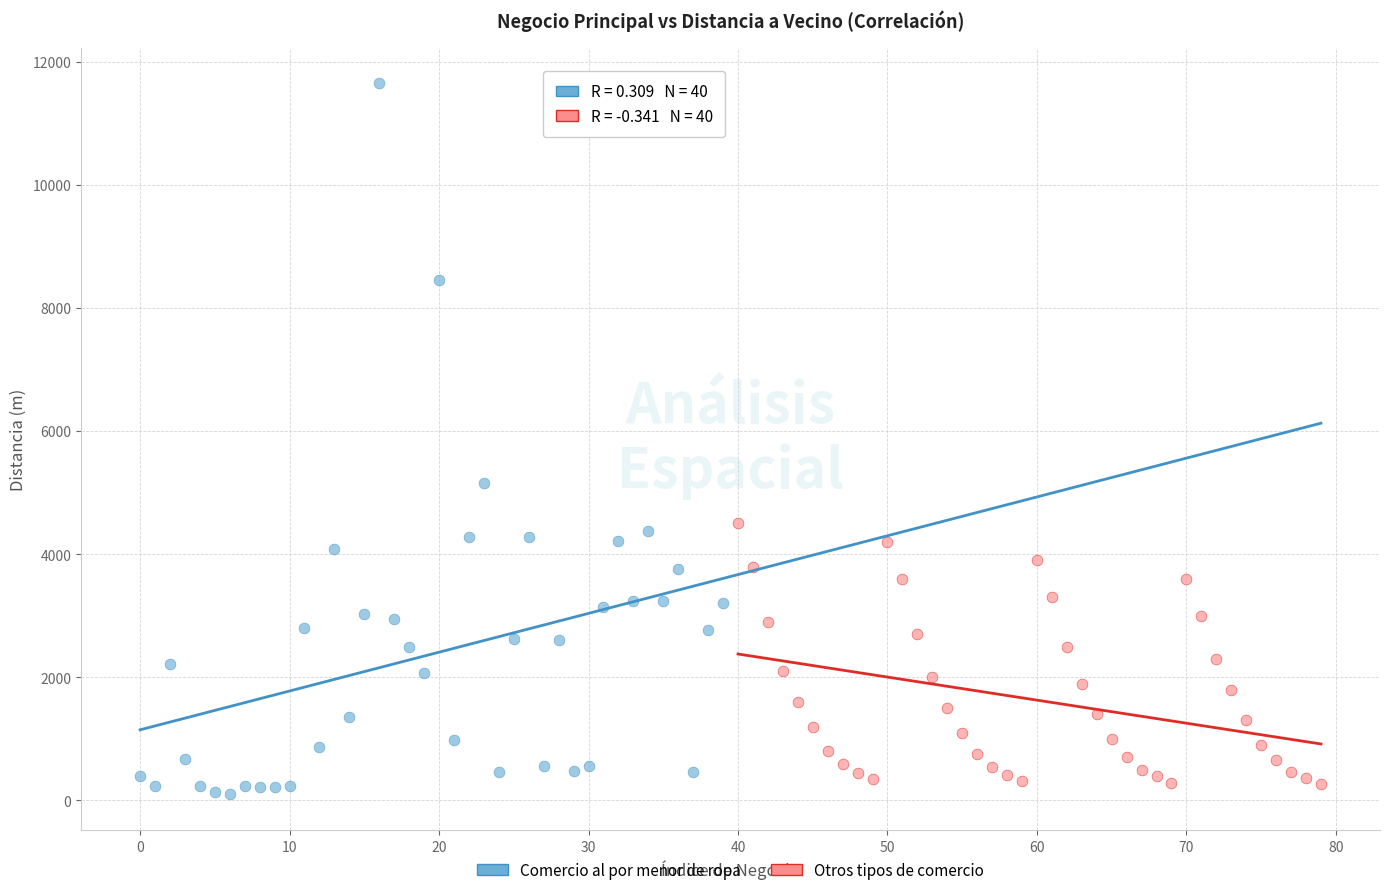

Which series contains the highest Y value?

Comercio al por menor de ropa